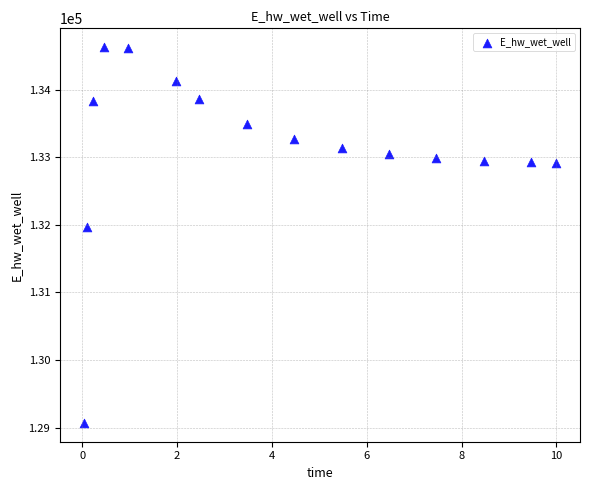

What Y value in the scatter plot is closest to 131849?

131969.9